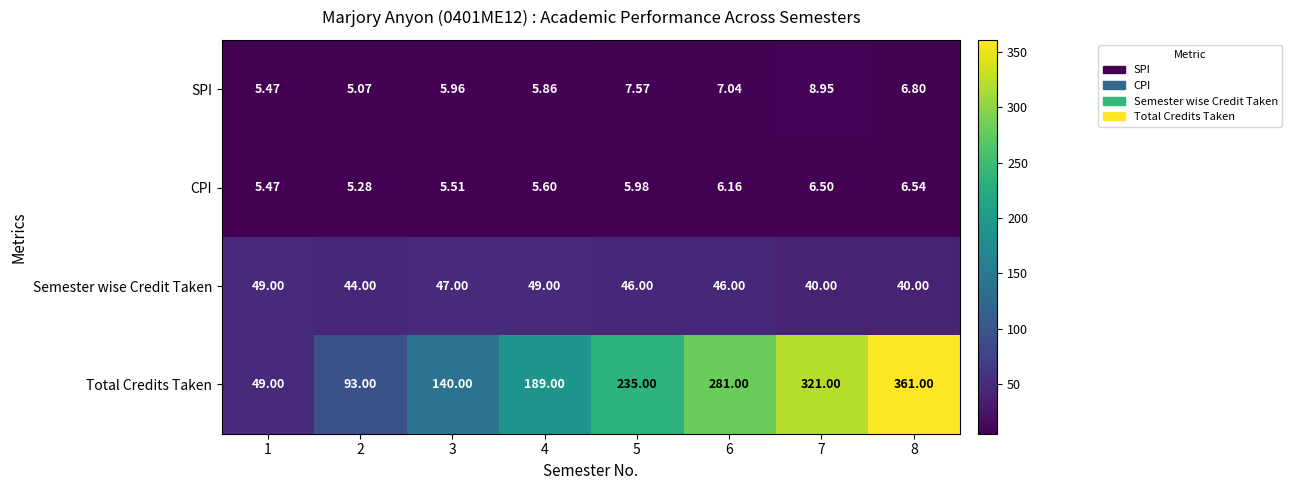

Which series has the largest total across all categories?

Total Credits Taken